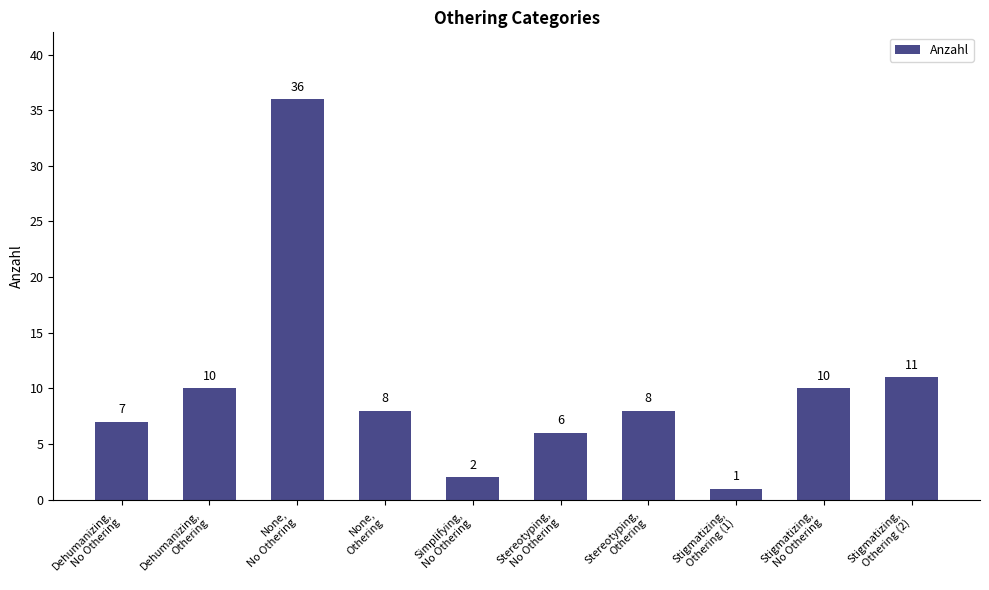

Where does the data first go above 8?

Dehumanizing,
Othering